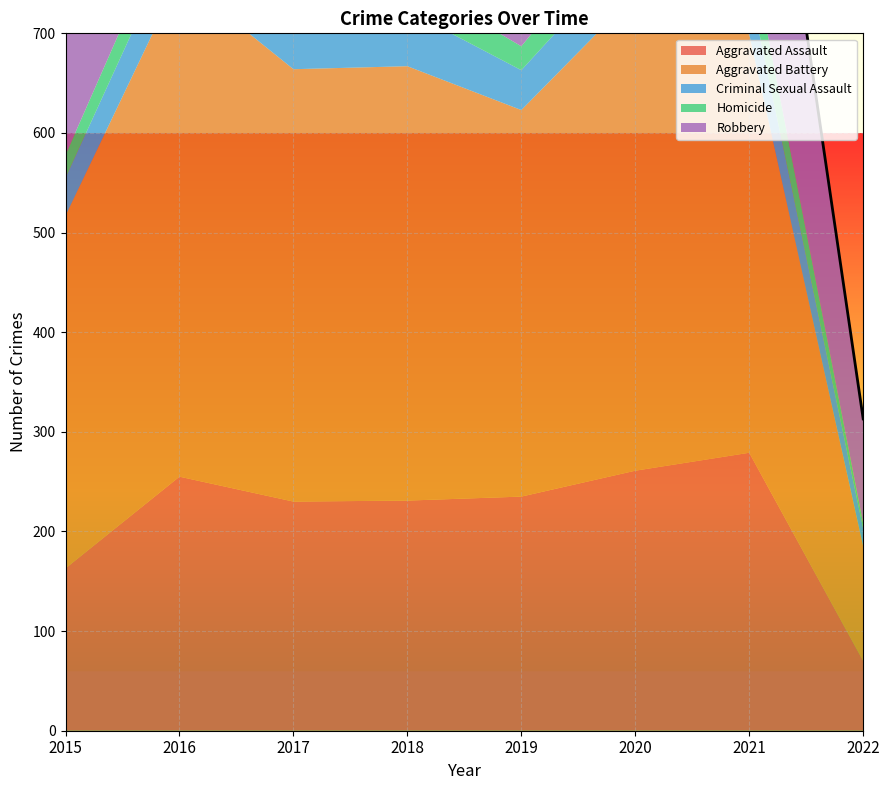

At how many categories does at least one series exceed 333?

7